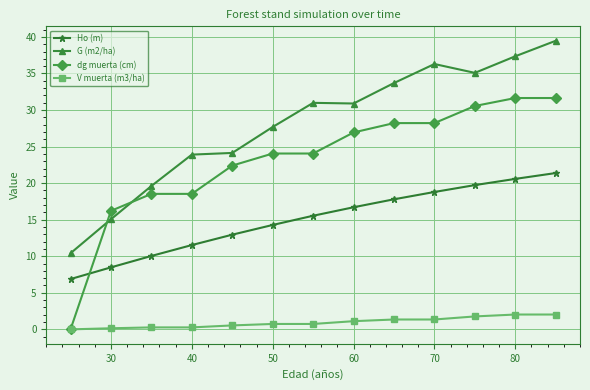

At how many categories does at least one series exceed 26?

8